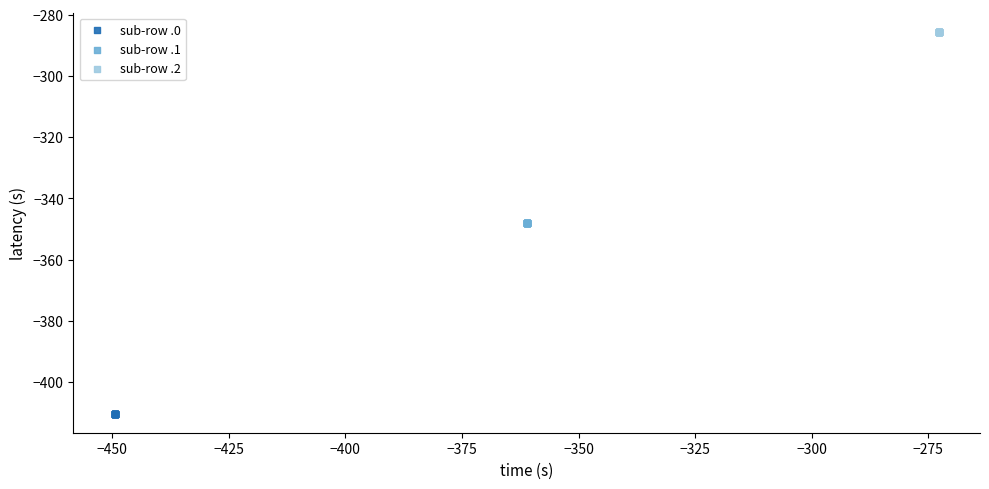

Which series reaches the minimum Y coordinate?

sub-row .0